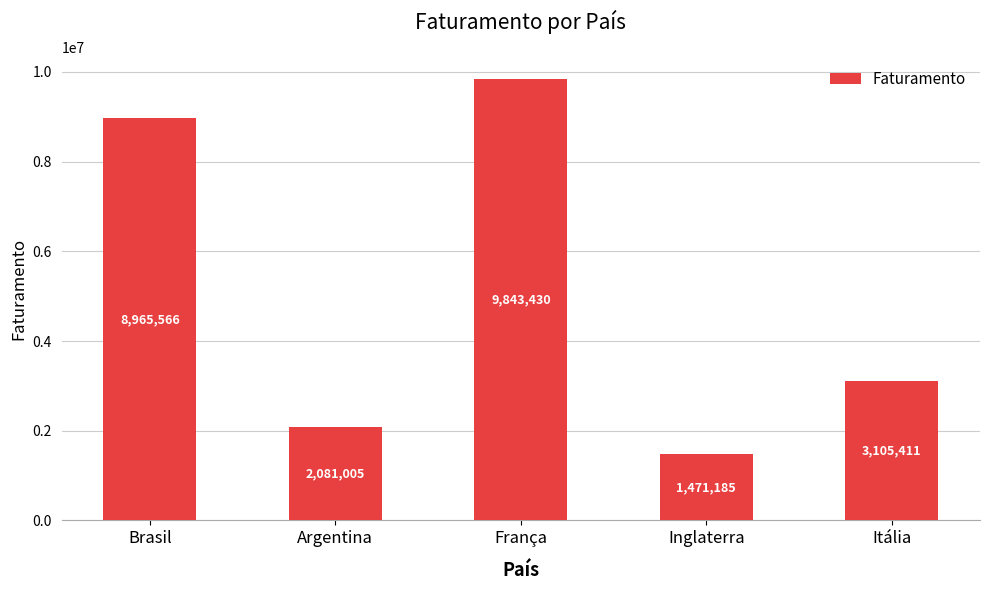

What is the label of the 3rd bar from the right?

França